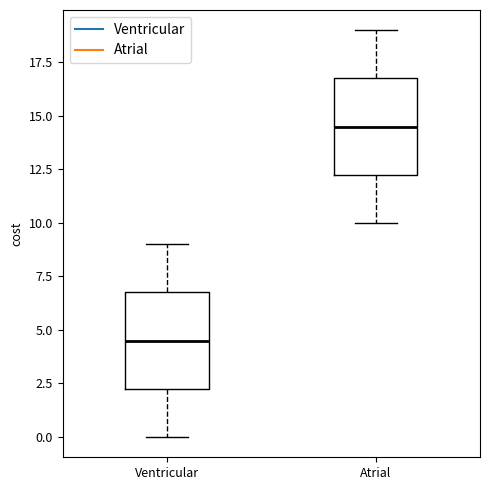

Where is the lower edge of the box for Atrial on the y-axis? The values are not printed on the chart, so give them approximately, as read against the axis.

12.5